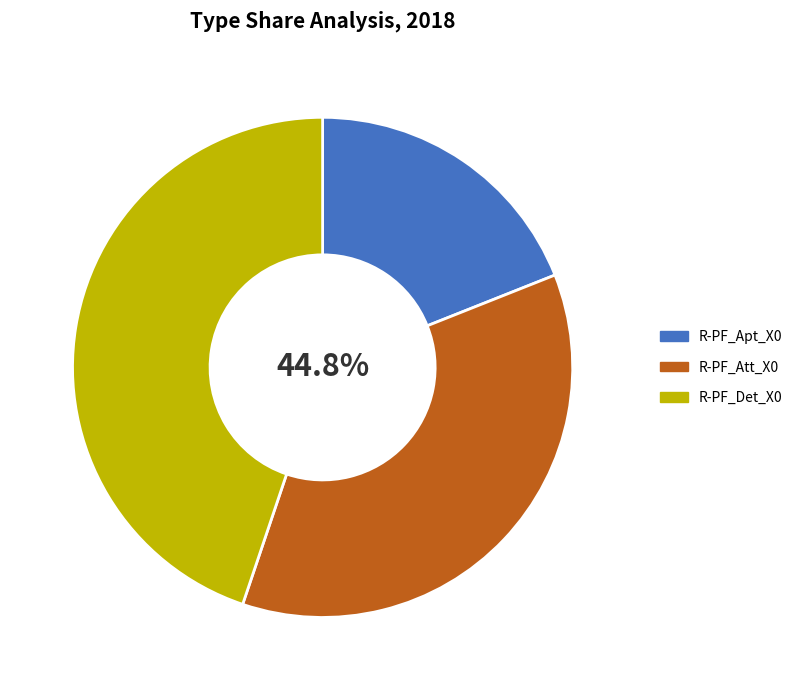

Which category has the smallest portion of the pie?

R-PF_Apt_X0